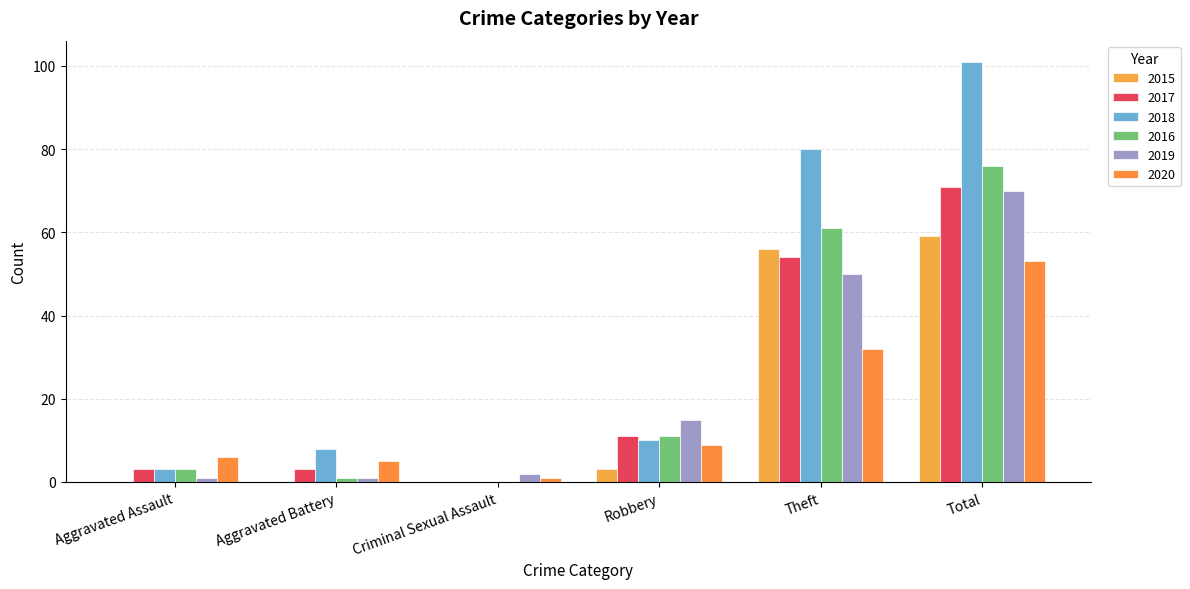

The 2016 series shows 5 at Robbery. True or false?

False